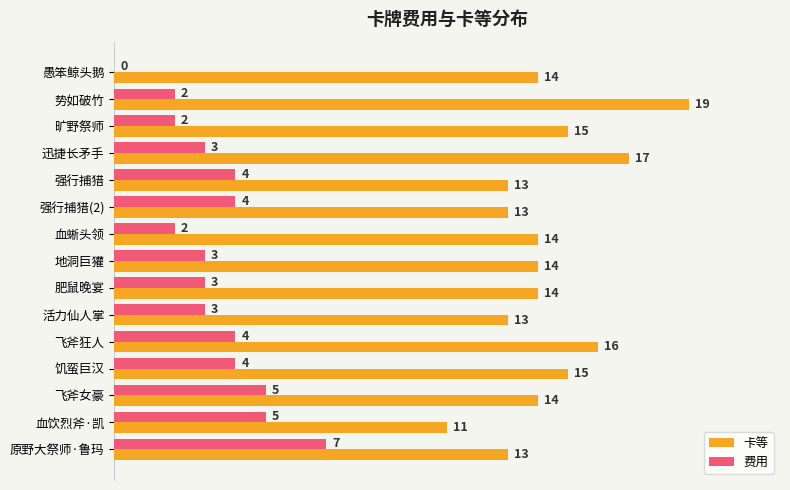

How many series are shown in this chart?

2